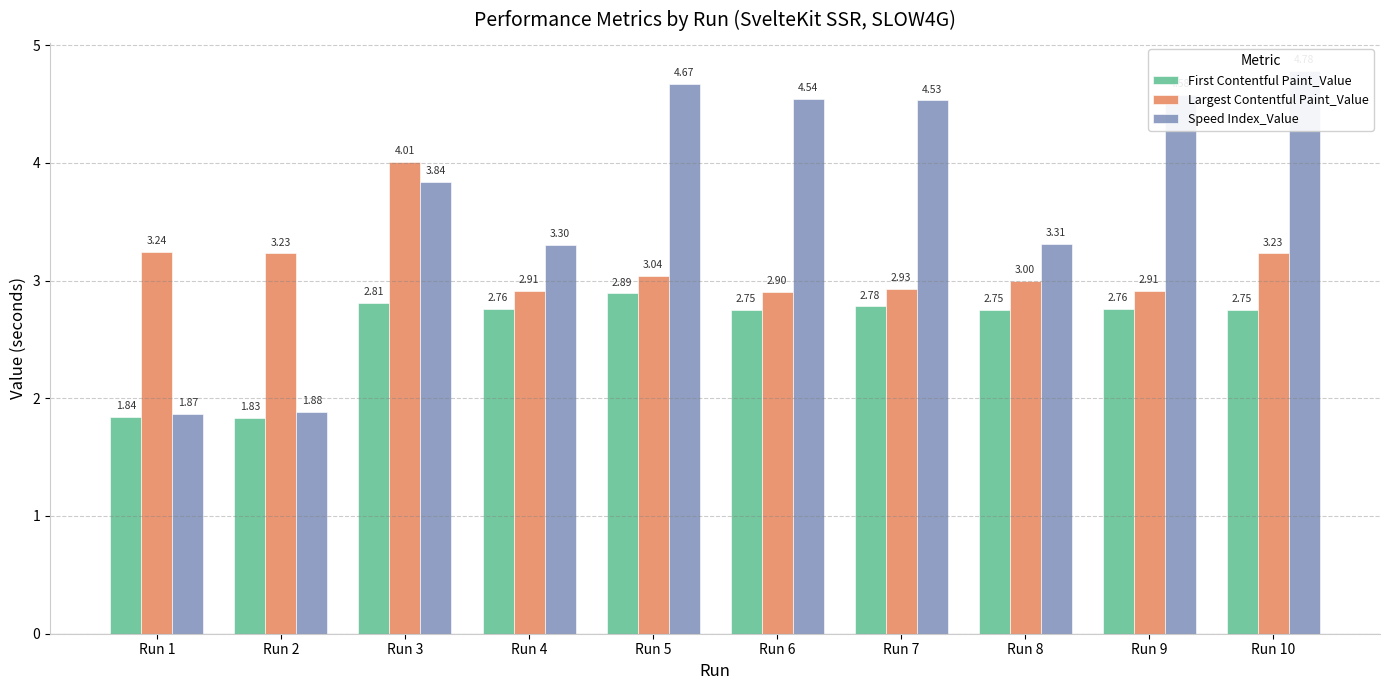

What is the sum of all First Contentful Paint_Value values?

25.9